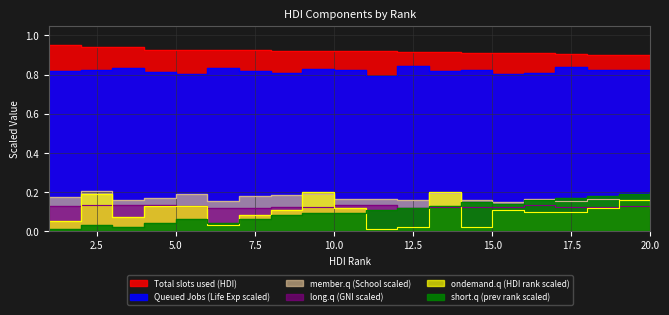

What is the value of the member.q (School scaled) point at the 16th from the left?

0.2